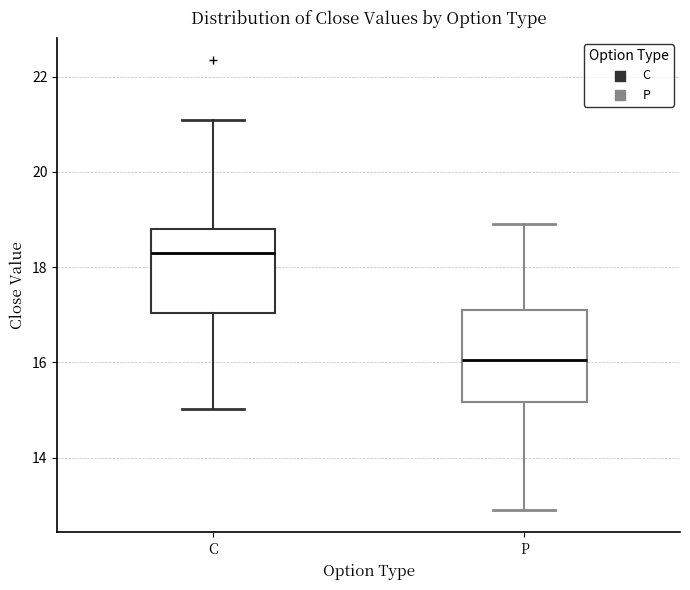

Reading left to right, transcribe this box plot: for each box, give where its median line is, the range the box spans, and where its two whiskers end, as read against the y-axis. The values are not printed on the chart, so give them approximately, as read against the axis.

C: median 18.4, box 17.0 to 18.8, whiskers 15.0 to 21.0
P: median 16.0, box 15.2 to 17.0, whiskers 13.0 to 19.0